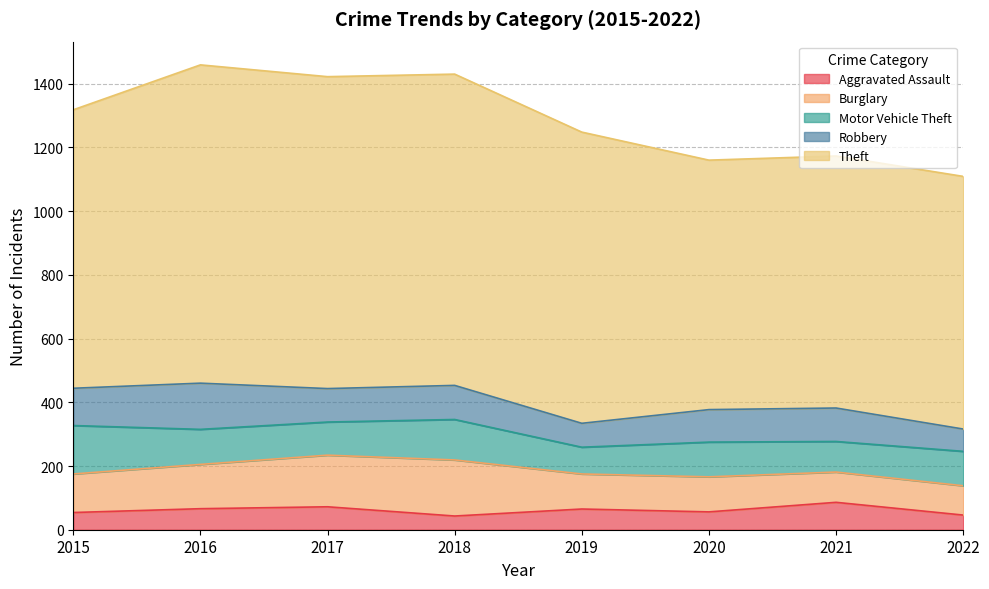

Which series has the largest range (max minus min)?

Theft